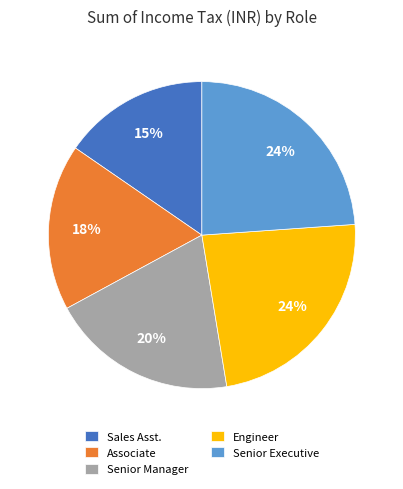

True or false: Senior Executive accounts for 24% of the total.

True